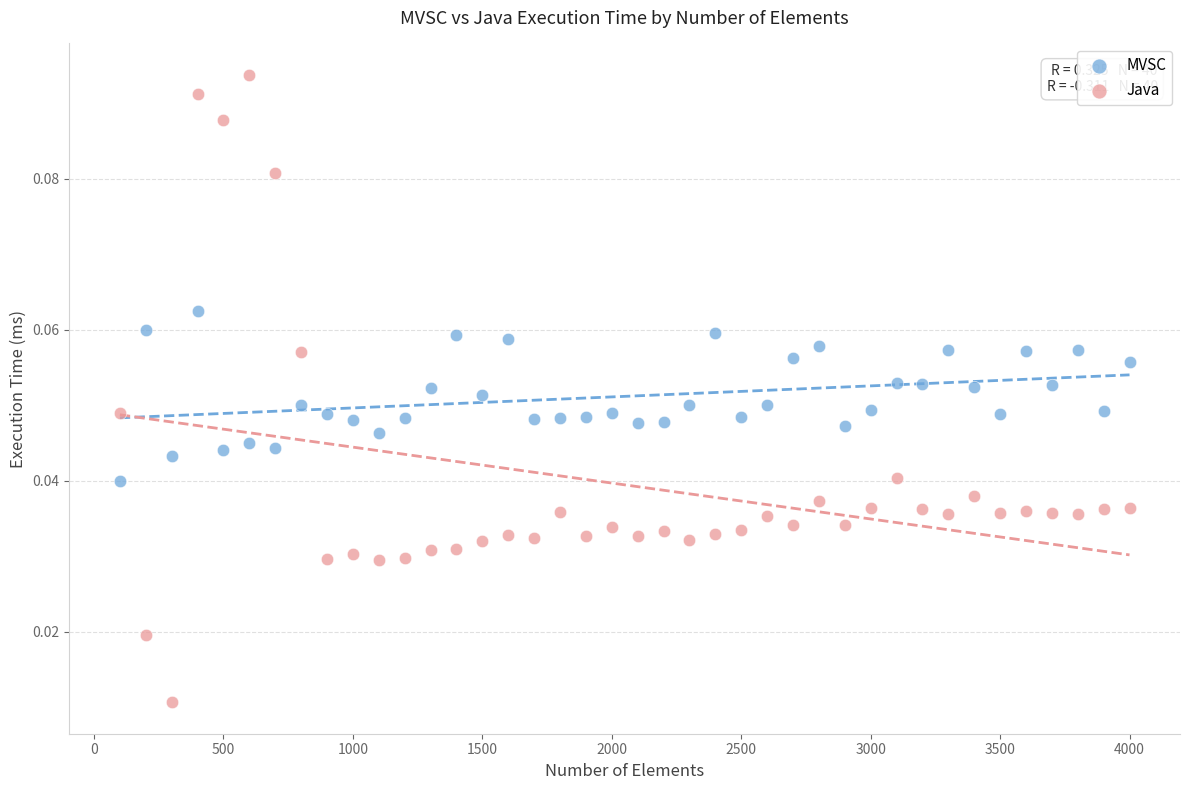

Which series reaches the maximum Y coordinate?

Java